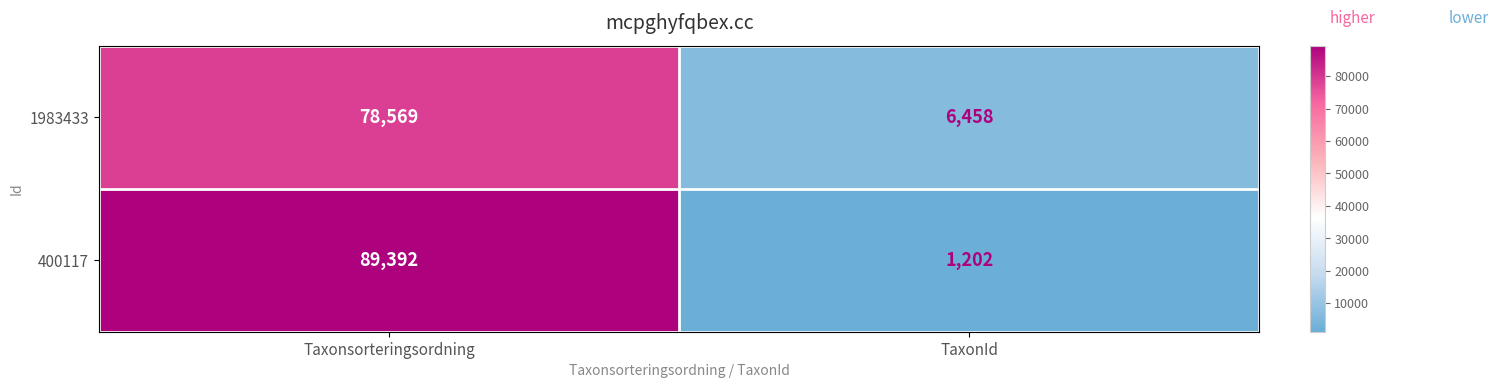

What is the difference between the maximum and minimum values in the 400117 series?

88190